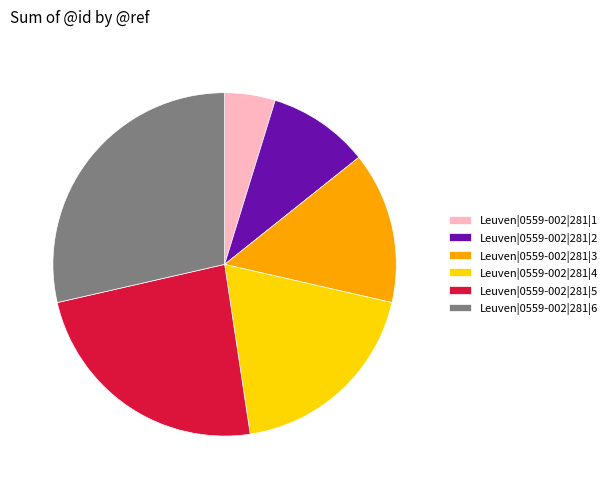

Approximately how many times larger is the value at Leuven|0559-002|281|4 compared to Leuven|0559-002|281|2?

2.0